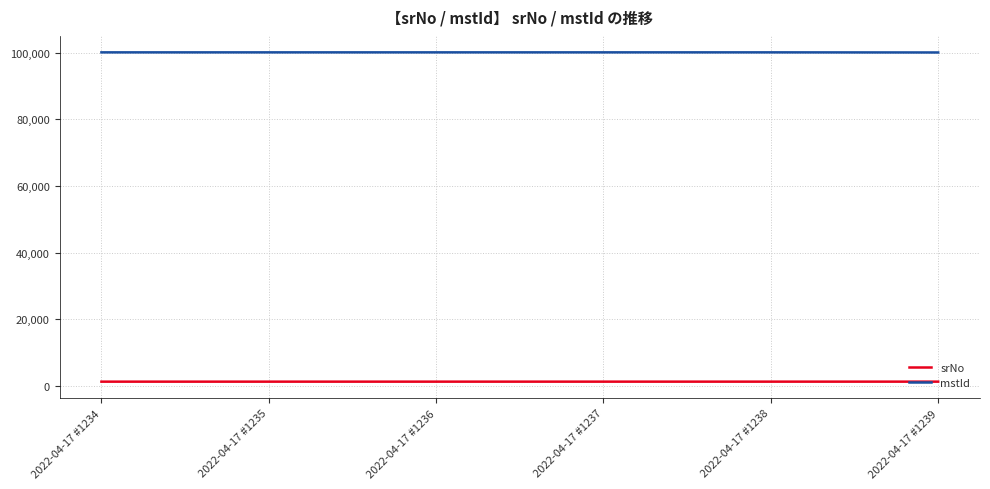

The value of mstId at 2022-04-17 #1236 is 100084. True or false?

True